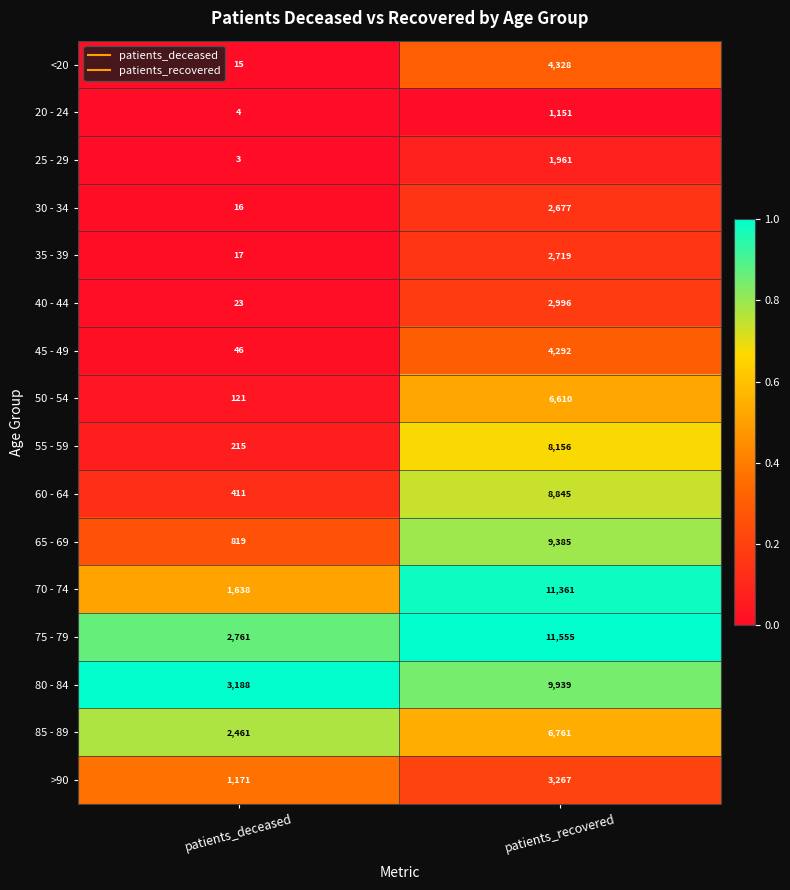

At which category is the sum across all series the highest?

patients_recovered